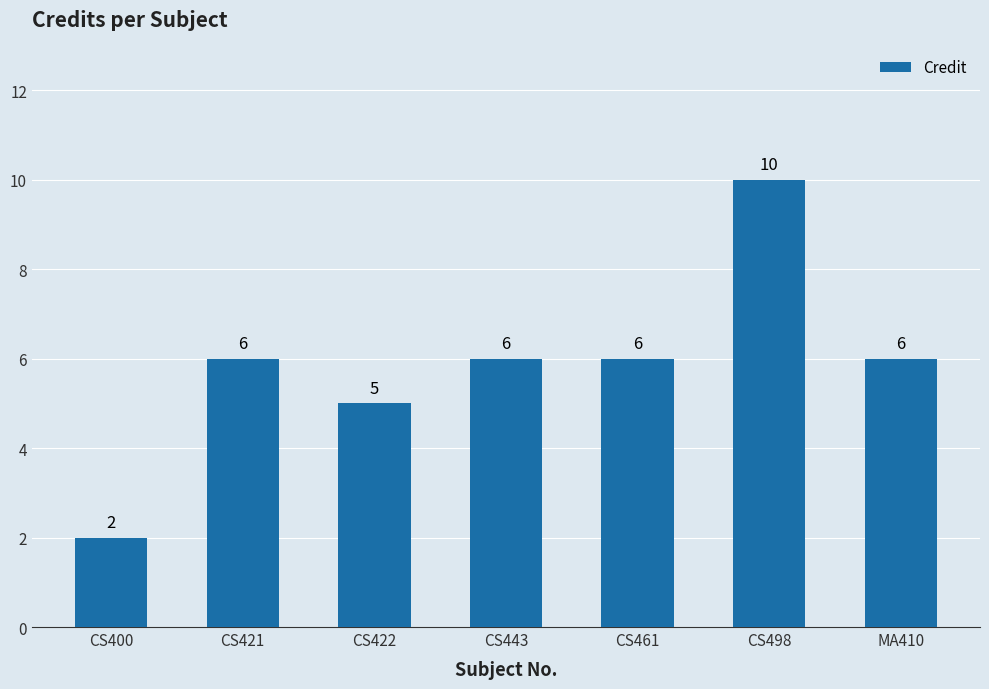

What is the value of the 4th bar from the left?

6